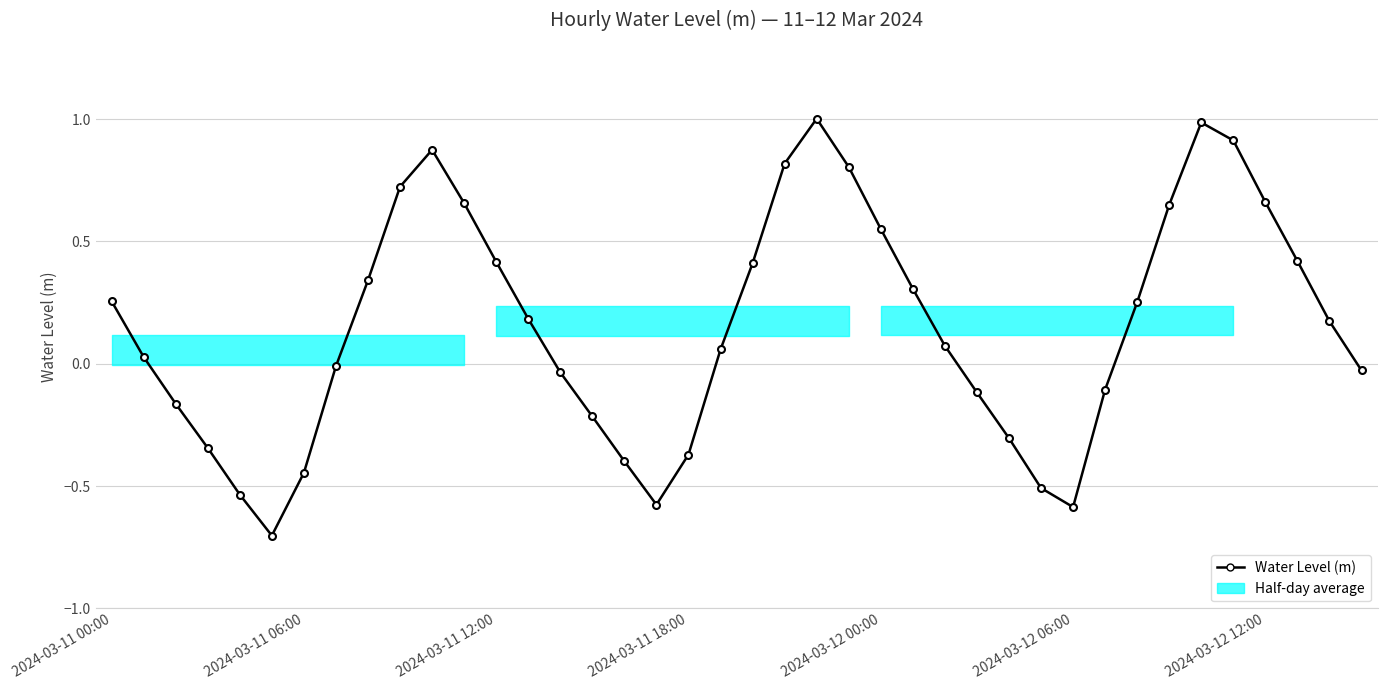

What is the difference between the second highest and second lowest values?

1.6